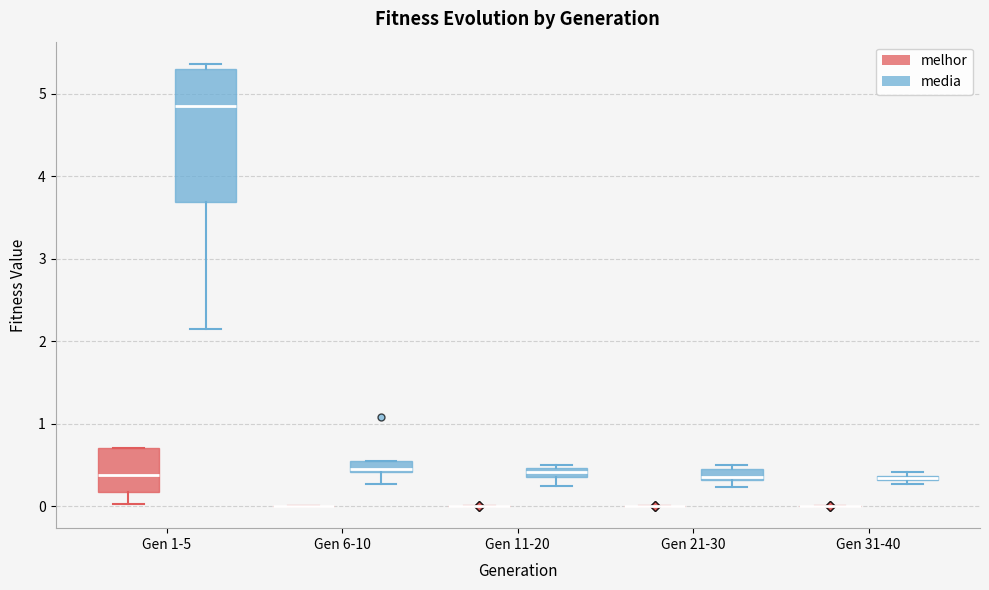

Which box is the tallest, from its lower edge to its upper edge?

Gen 1-5 (media)